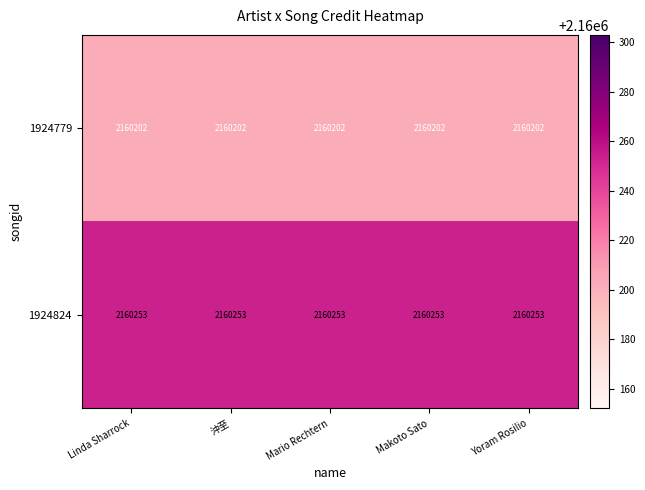

Which series has the largest total across all categories?

1924824